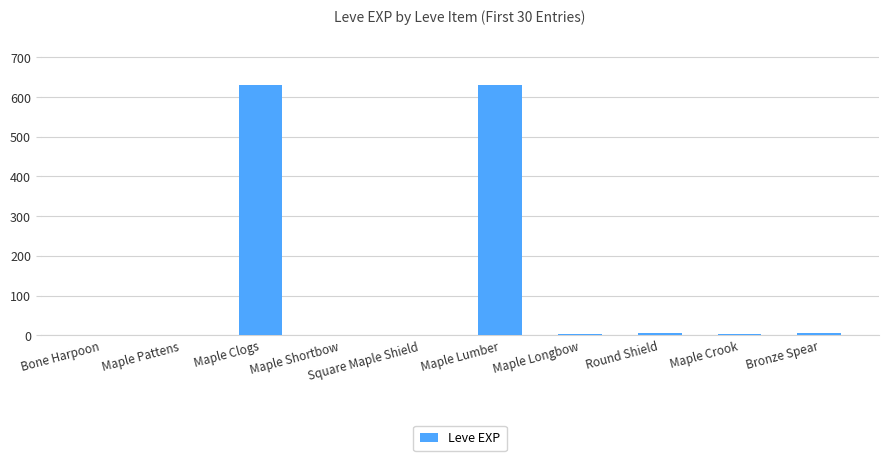

True or false: the data shows 6 at Round Shield.

True